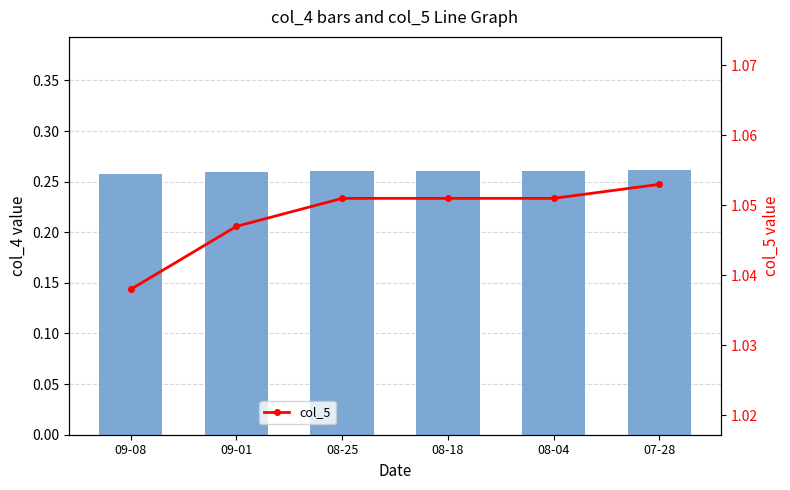

What is the difference between the highest and lowest values at 08-18?

0.8